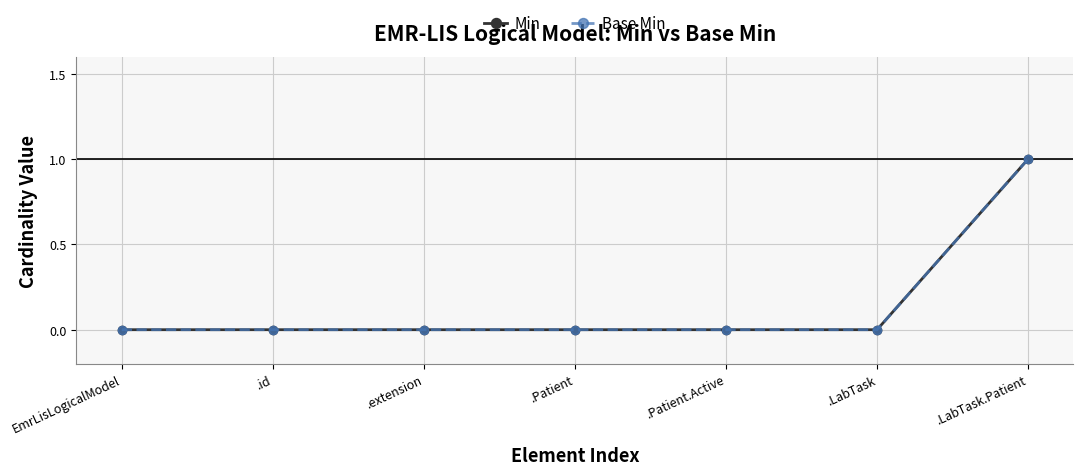

Which series changed the most between .id and .LabTask.Patient?

Min